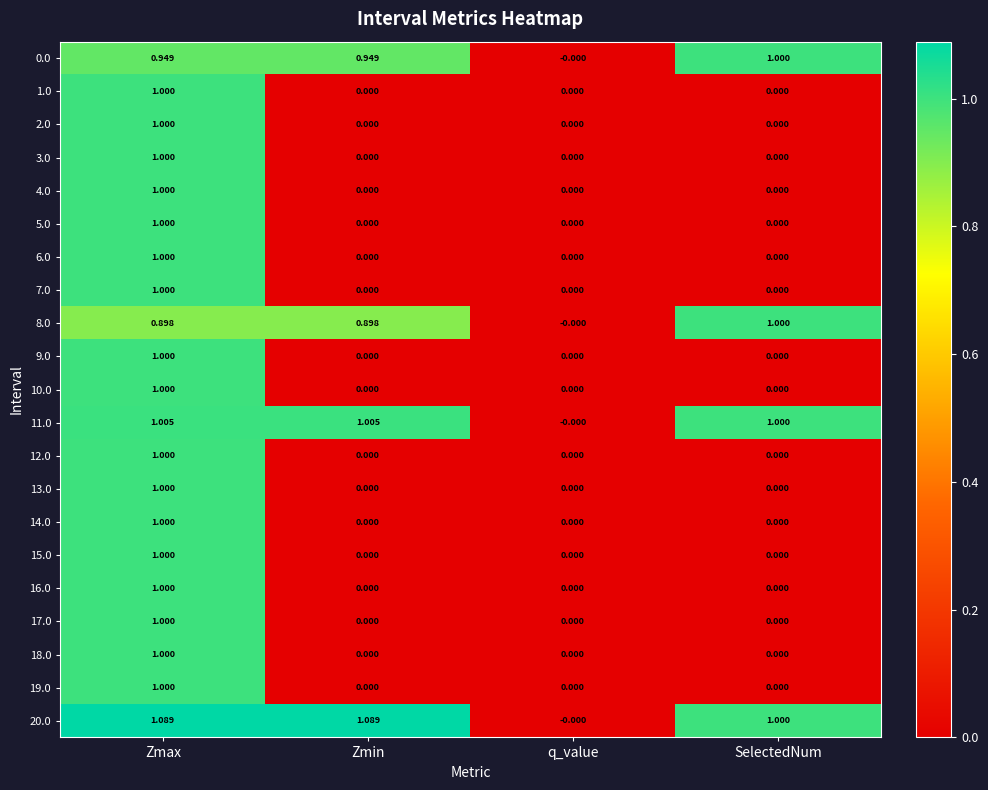

What is the highest value of the 4.0 series?

1.0